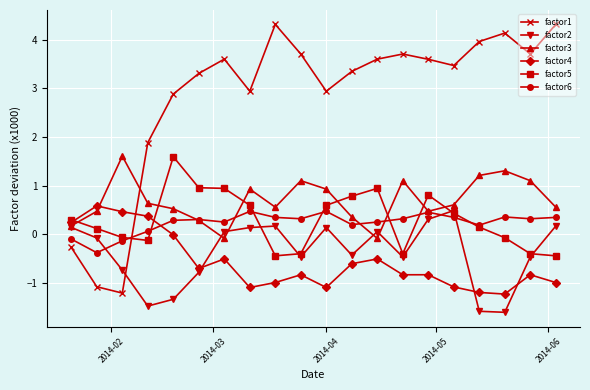

What is the smallest value displayed?

-1.6